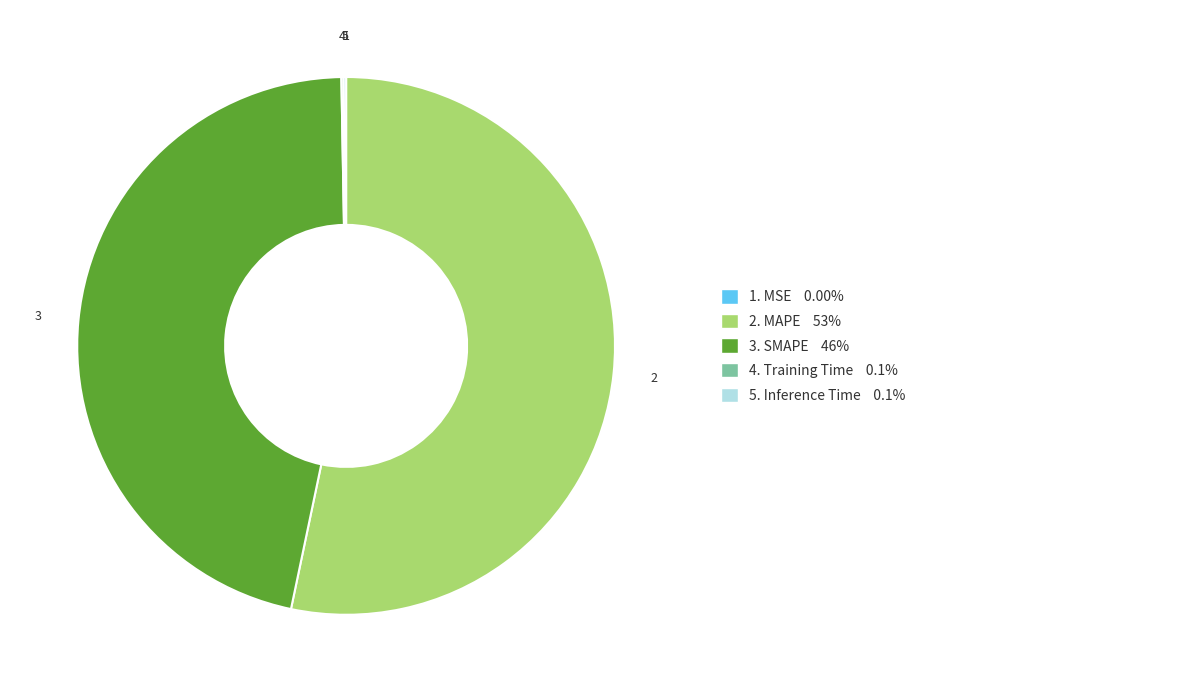

Is there any slice that represents more than half of the pie?

Yes